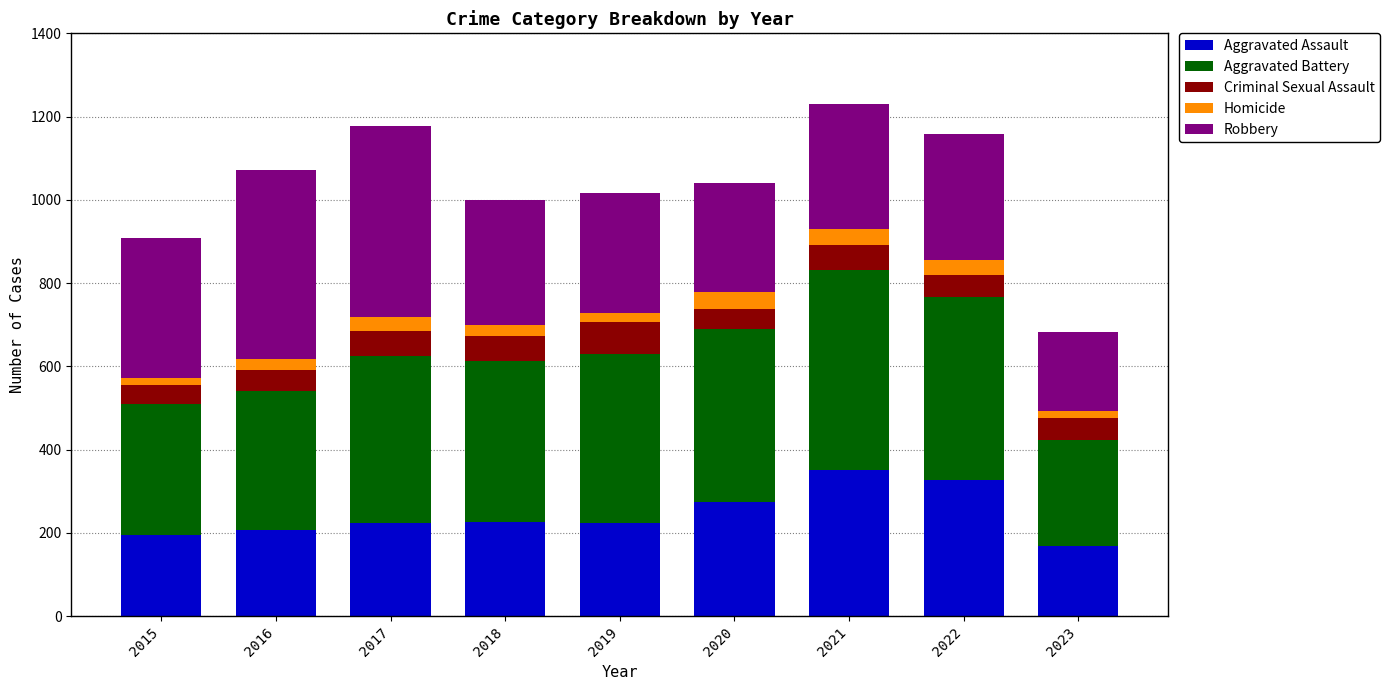

What is the total value across all series at 2020?

1041